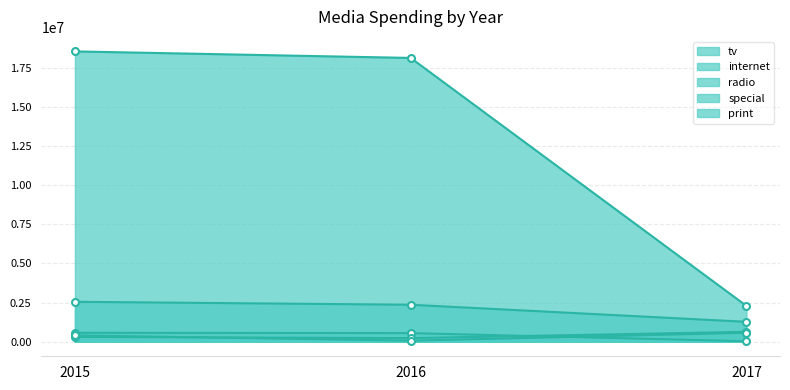

Reading right to left, extract all data points from this chart.

tv: 2017=2290378.9	2016=18129781.7	2015=18546502.7
internet: 2017=1274119.2	2016=2365210.7	2015=2553505.1
radio: 2017=33072.7	2016=553019.2	2015=573951.4
special: 2017=634460.2	2016=232612.5	2015=310100.9
print: 2017=573951.4	2016=68171.4	2015=408865.0